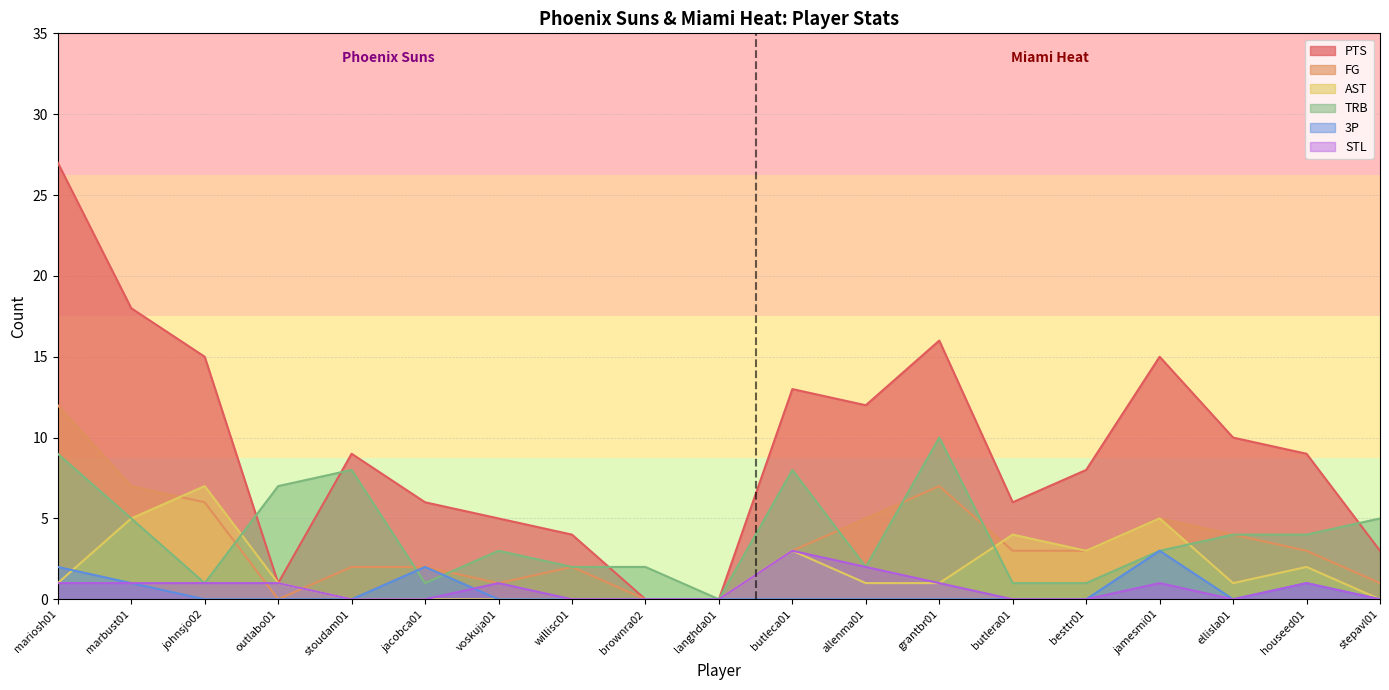

What is the spread (max minus min) of values at voskuja01?

5